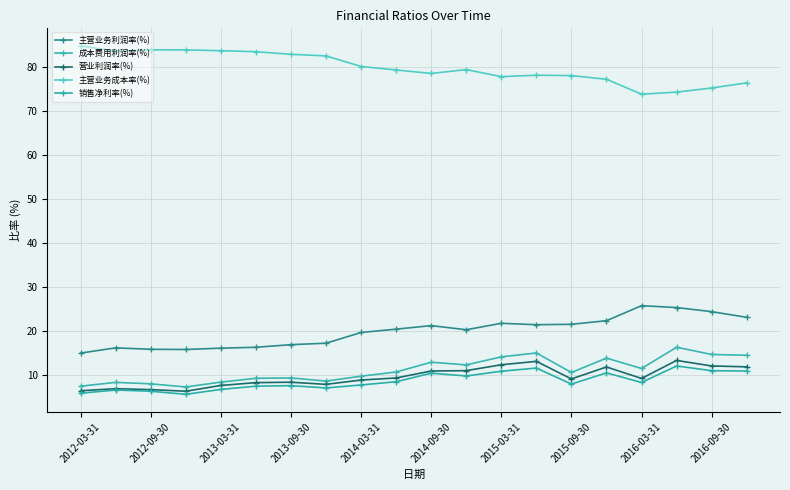

How many lines are shown in the chart?

5